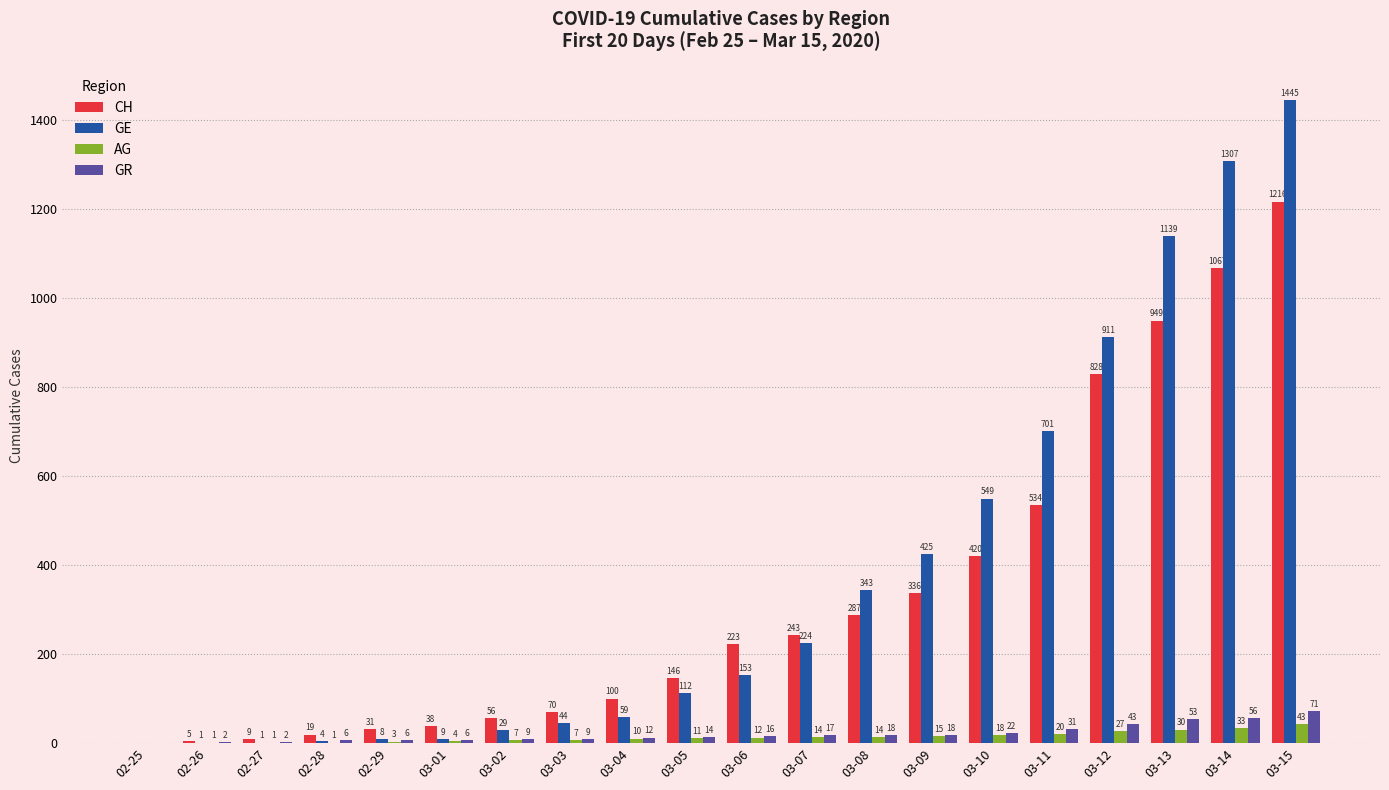

How many distinct data groups are displayed?

4